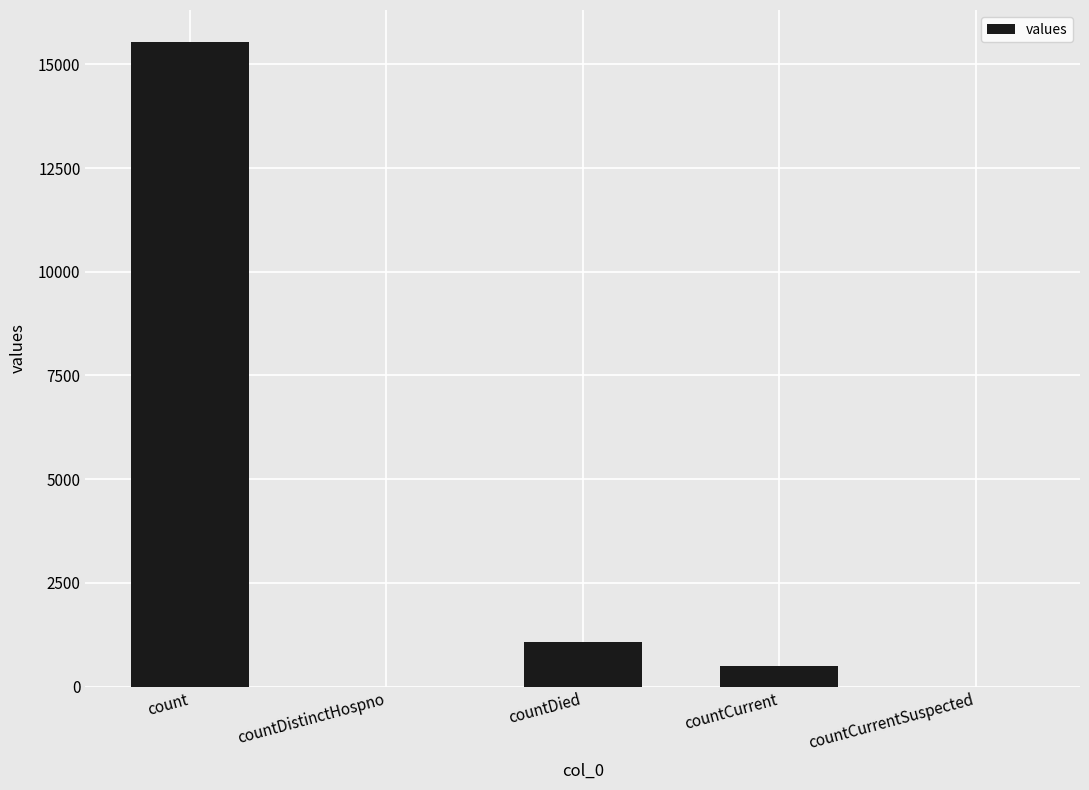

The chart shows a value of 15532 at count. True or false?

True